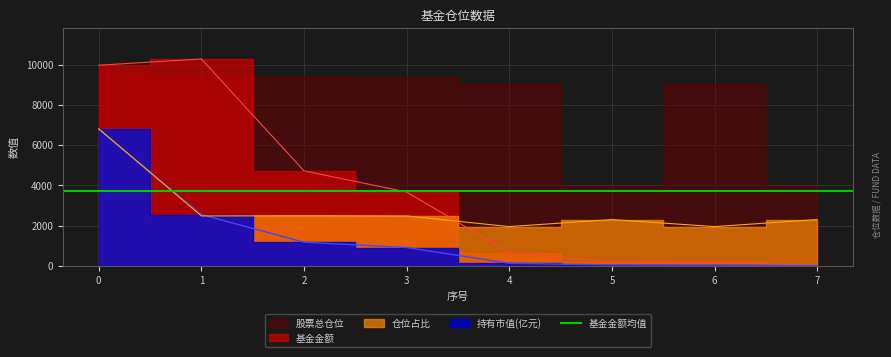

True or false: 基金金额 and 持有市值(亿元) intersect in this chart.

False